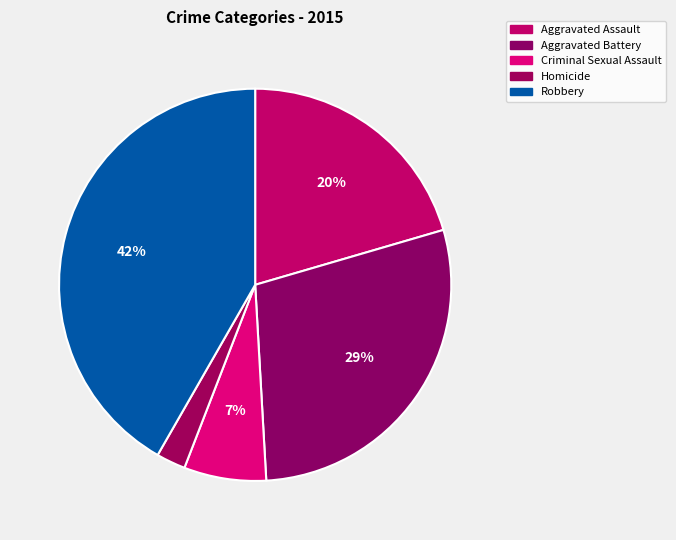

To the nearest percent, what portion does Aggravated Battery represent?

29%